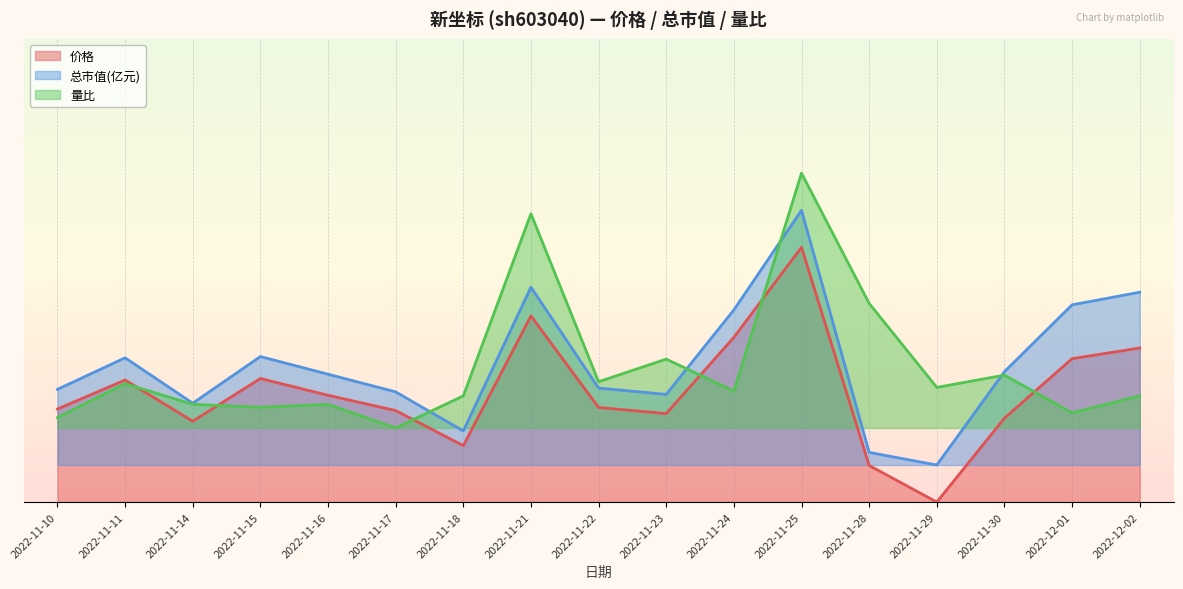

Where do 价格 and 量比 first cross each other?

2022-11-11 and 2022-11-14